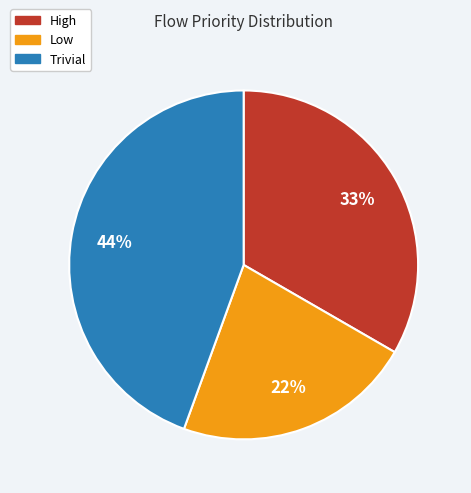

To the nearest percent, what portion does Low represent?

22%